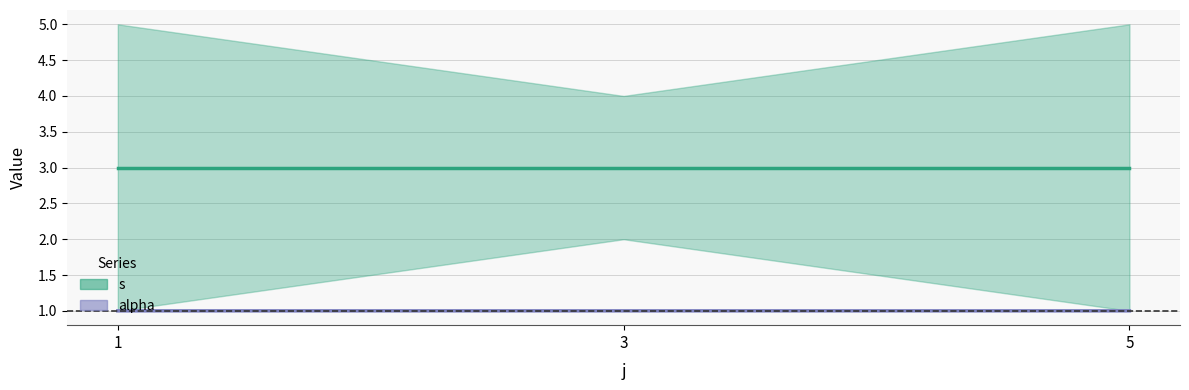

Reading right to left, what are all the values shown in this chart?

s (mean): 5=3.0	3=3.0	1=3.0
alpha (mean): 5=1.0	3=1.0	1=1.0